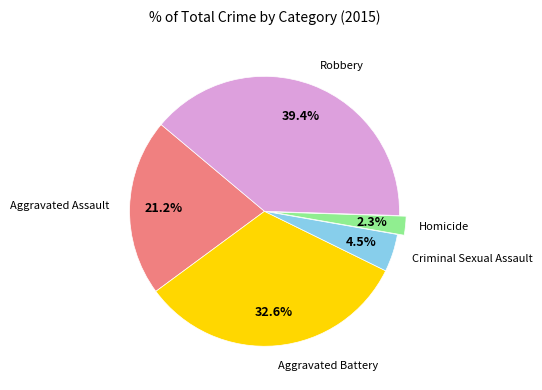

Is there a majority slice in this chart?

No